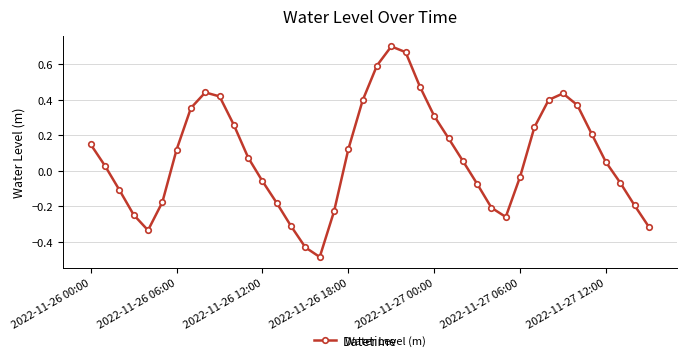

How many interior local peaks (higher than both neighbors) does the data have?

3